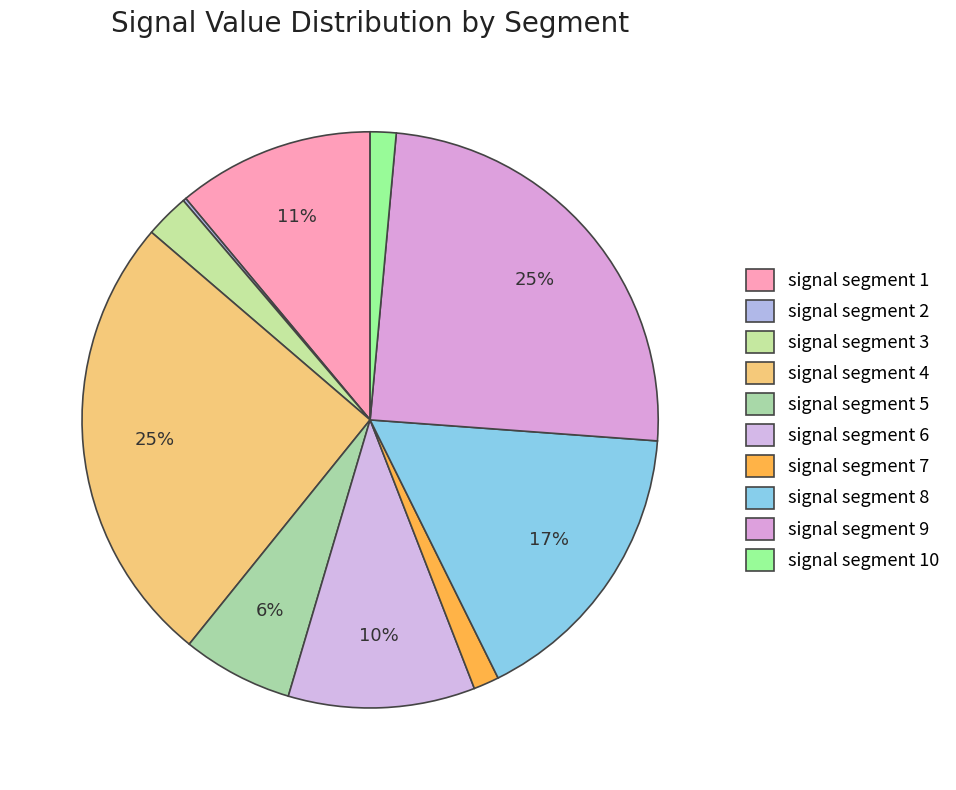

Which has a higher value, signal segment 2 or signal segment 8?

signal segment 8